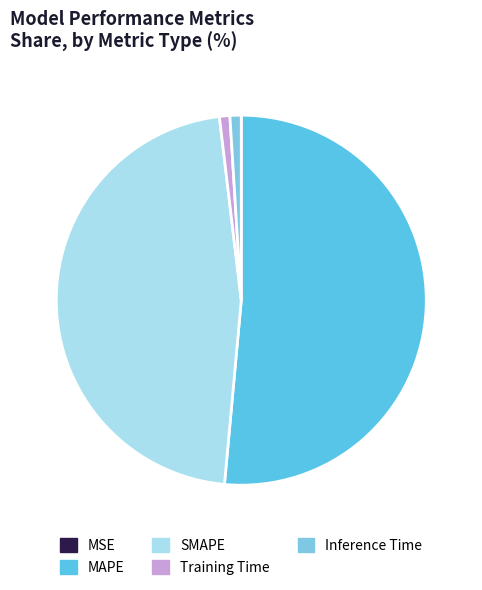

Which slice represents more than half of the pie?

MAPE